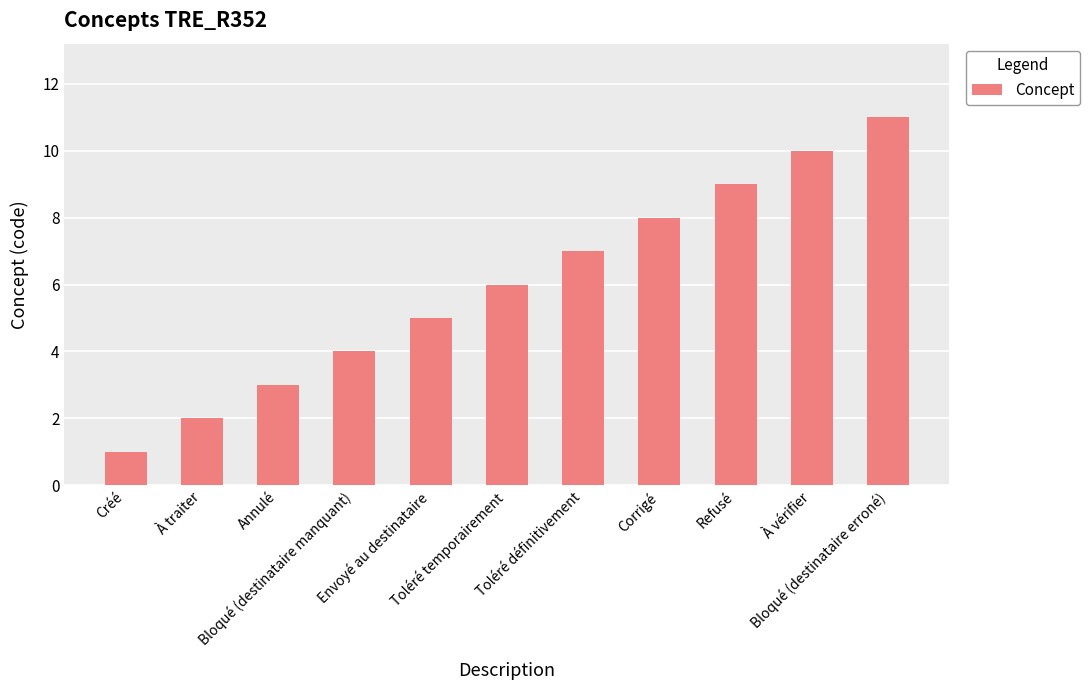

Between Bloqué (destinataire erroné) and À vérifier, which is larger?

Bloqué (destinataire erroné)